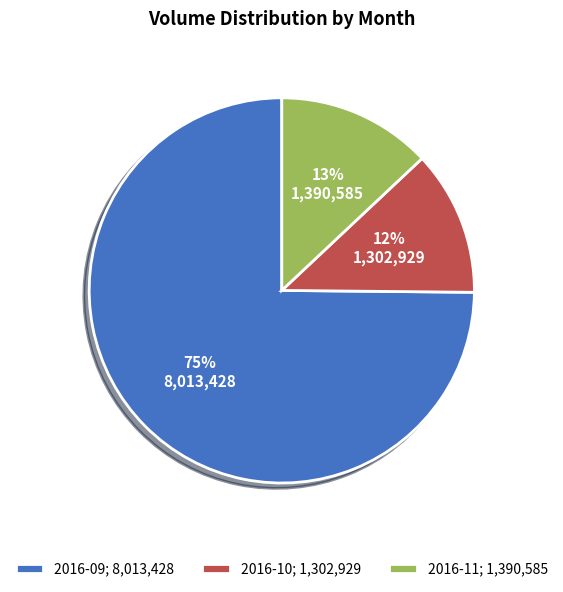

How many slices are in this pie chart?

3